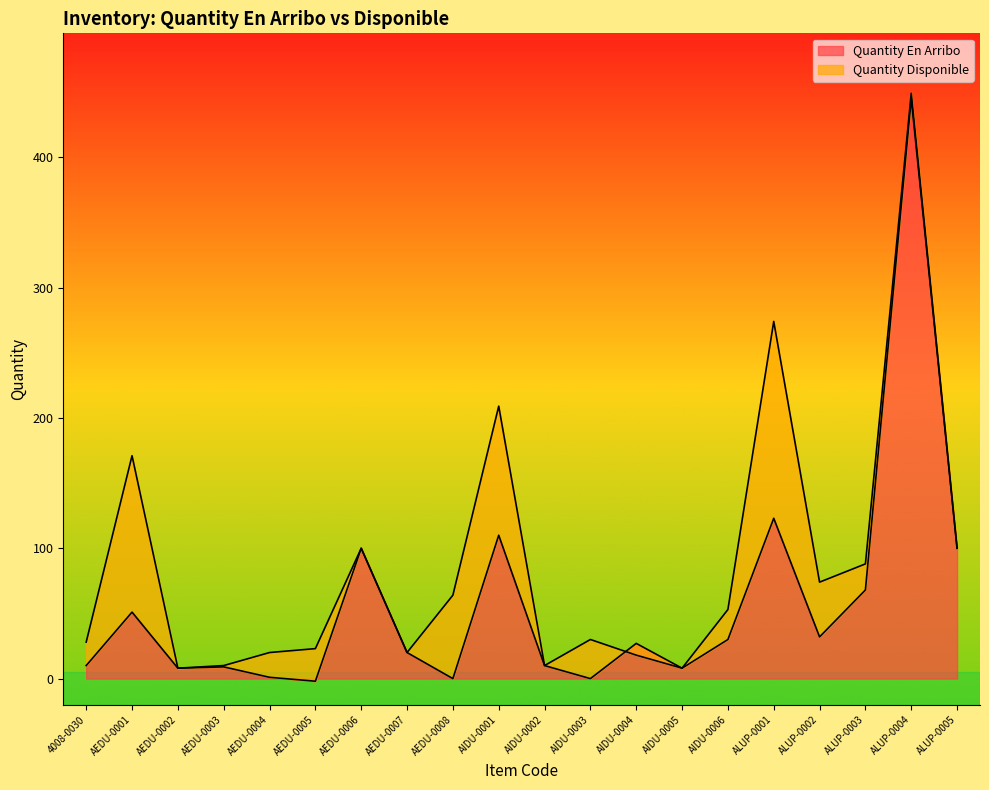

Reading left to right, transcribe all the data shown in this chart.

4008-0030=10	AEDU-0001=51	AEDU-0002=8	AEDU-0003=9	AEDU-0004=1	AEDU-0005=-2	AEDU-0006=100	AEDU-0007=20	AEDU-0008=0	AIDU-0001=110	AIDU-0002=10	AIDU-0003=0	AIDU-0004=27	AIDU-0005=8	AIDU-0006=30	ALUP-0001=123	ALUP-0002=32	ALUP-0003=68	ALUP-0004=445	ALUP-0005=100